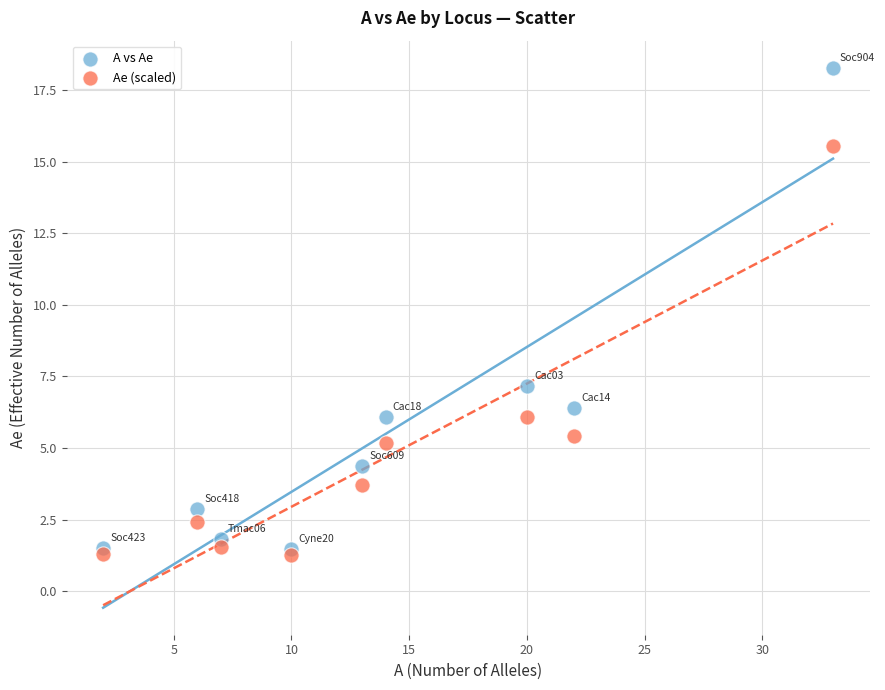

In the Ae (scaled) series, what Y value is closest to 8?

6.1